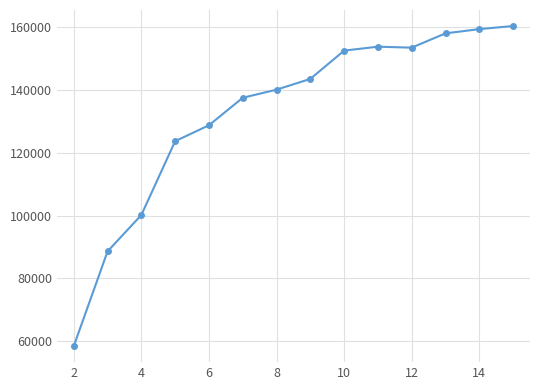

What is the value of the 3rd point from the left?

100187.2